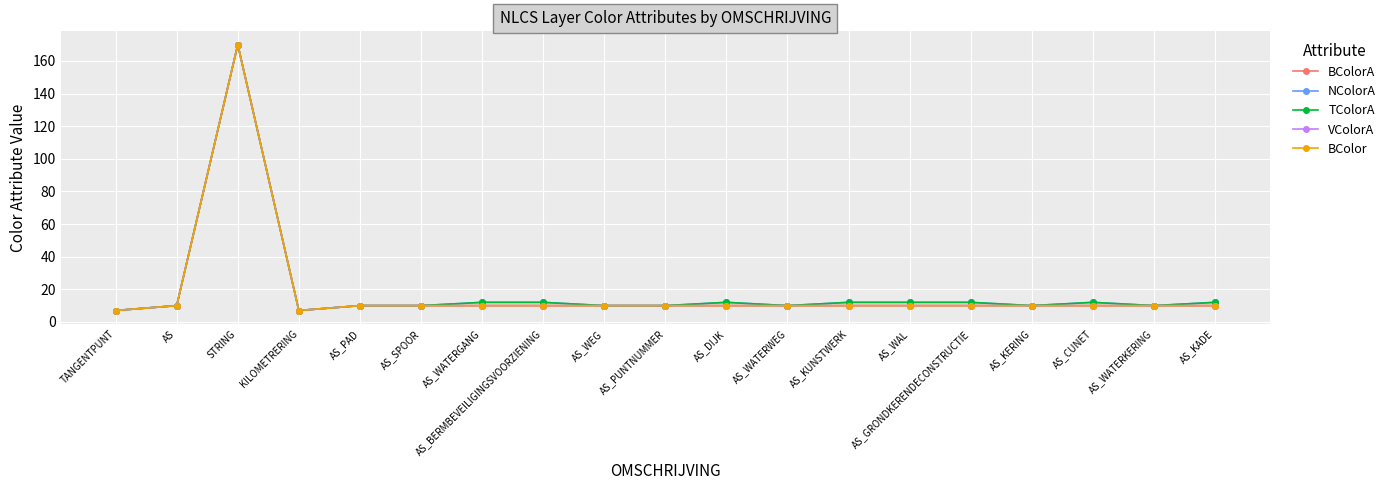

Rank the categories by BColor value from lowest to highest.

TANGENTPUNT, KILOMETRERING, AS, AS_PAD, AS_SPOOR, AS_WATERGANG, AS_BERMBEVEILIGINGSVOORZIENING, AS_WEG, AS_PUNTNUMMER, AS_DIJK, AS_WATERWEG, AS_KUNSTWERK, AS_WAL, AS_GRONDKERENDECONSTRUCTIE, AS_KERING, AS_CUNET, AS_WATERKERING, AS_KADE, STRING